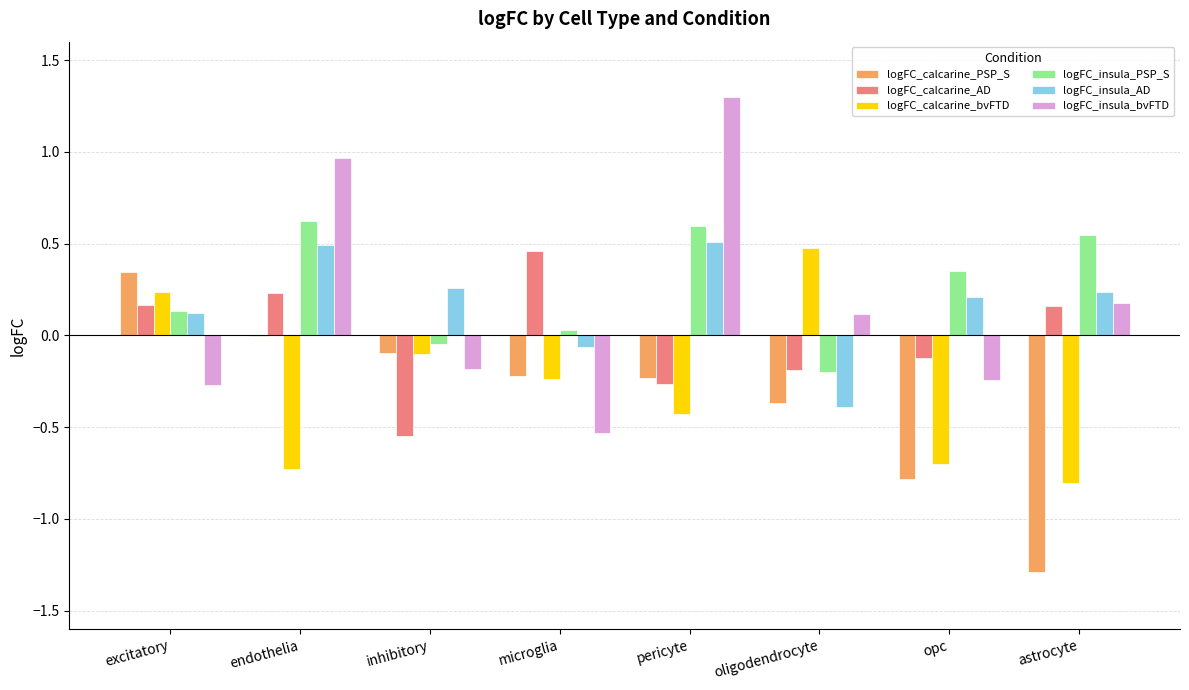

What is the difference between the logFC_calcarine_bvFTD values at astrocyte and inhibitory?

0.7